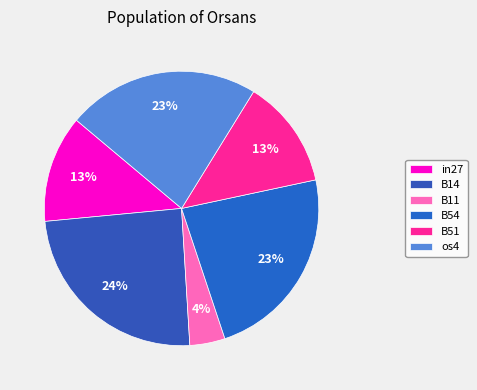

Is os4 the majority of the pie?

No